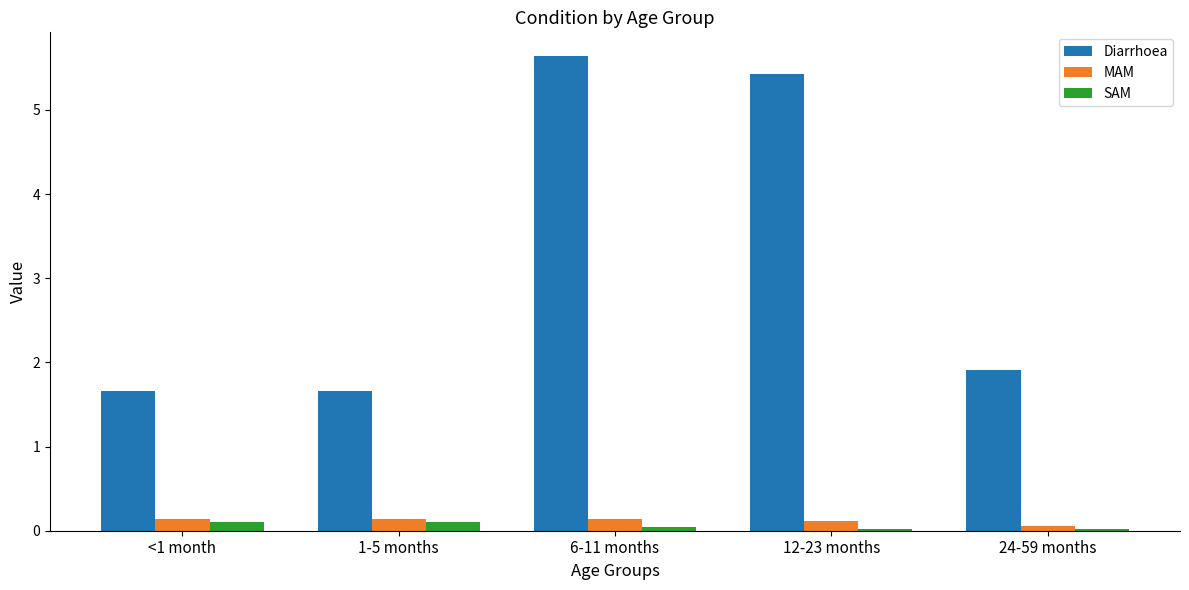

What is the total value across all series at 12-23 months?

5.6